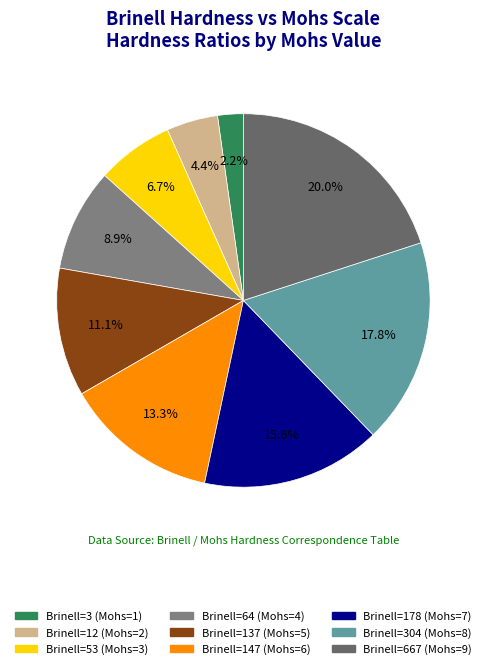

How many segments does this pie chart have?

9